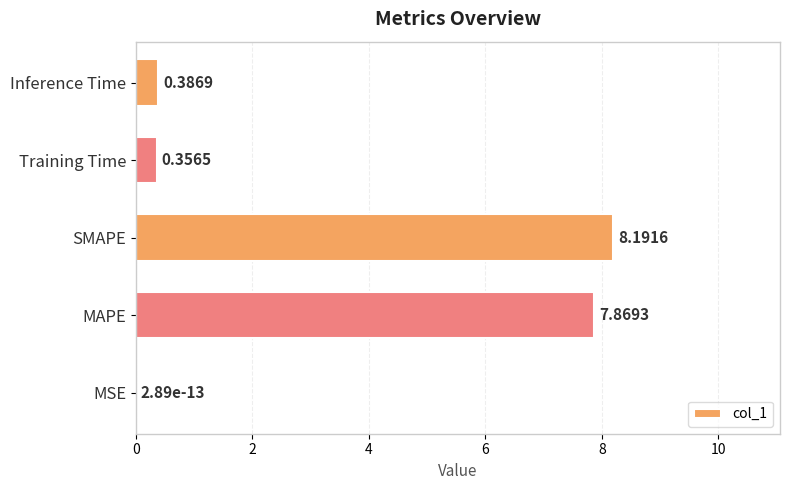

Are the bars horizontal?

Yes